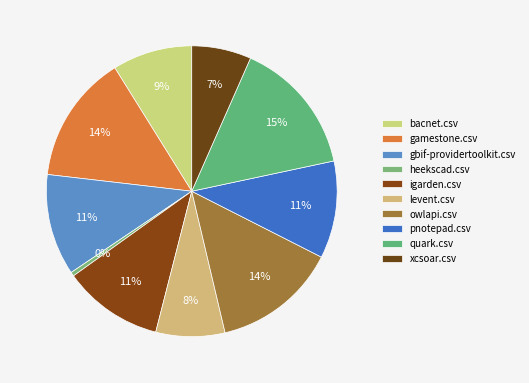

To the nearest percent, what is the combined percentage of pnotepad.csv and igarden.csv?

22%